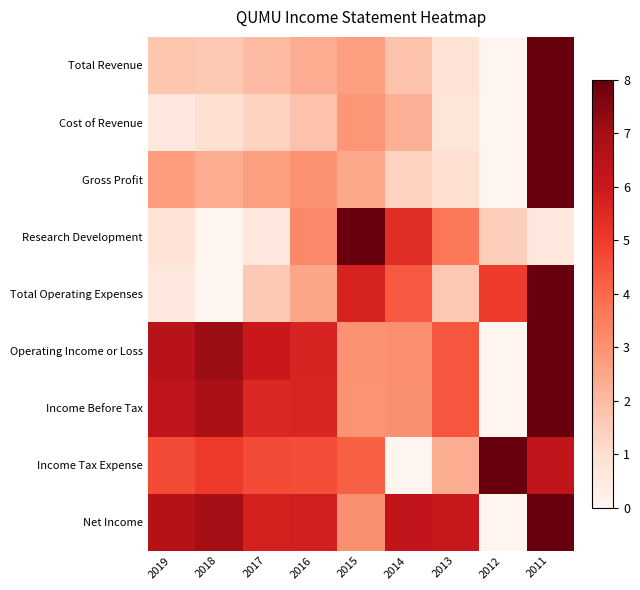

Reading left to right, what are all the values shown in this chart?

Total Revenue: 2019=1.7	2018=1.6	2017=2.0	2016=2.4	2015=2.7	2014=1.8	2013=0.9	2012=0.0	2011=8.0
Cost of Revenue: 2019=0.7	2018=1.0	2017=1.4	2016=1.8	2015=2.9	2014=2.2	2013=0.7	2012=0.0	2011=8.0
Gross Profit: 2019=2.7	2018=2.3	2017=2.7	2016=3.0	2015=2.5	2014=1.4	2013=1.0	2012=0.0	2011=8.0
Research Development: 2019=0.9	2018=0.0	2017=0.6	2016=3.2	2015=8.0	2014=5.4	2013=3.7	2012=1.5	2011=0.6
Total Operating Expenses: 2019=0.7	2018=0.0	2017=1.6	2016=2.5	2015=5.7	2014=4.4	2013=1.6	2012=5.0	2011=8.0
Operating Income or Loss: 2019=6.5	2018=7.1	2017=6.0	2016=5.7	2015=3.0	2014=3.1	2013=4.4	2012=0.0	2011=8.0
Income Before Tax: 2019=6.3	2018=6.8	2017=5.5	2016=5.6	2015=2.9	2014=3.0	2013=4.4	2012=0.0	2011=8.0
Income Tax Expense: 2019=4.7	2018=5.0	2017=4.7	2016=4.6	2015=4.2	2014=0.0	2013=2.3	2012=8.0	2011=6.3
Net Income: 2019=6.6	2018=7.0	2017=5.7	2016=5.8	2015=3.0	2014=6.2	2013=6.1	2012=0.0	2011=8.0